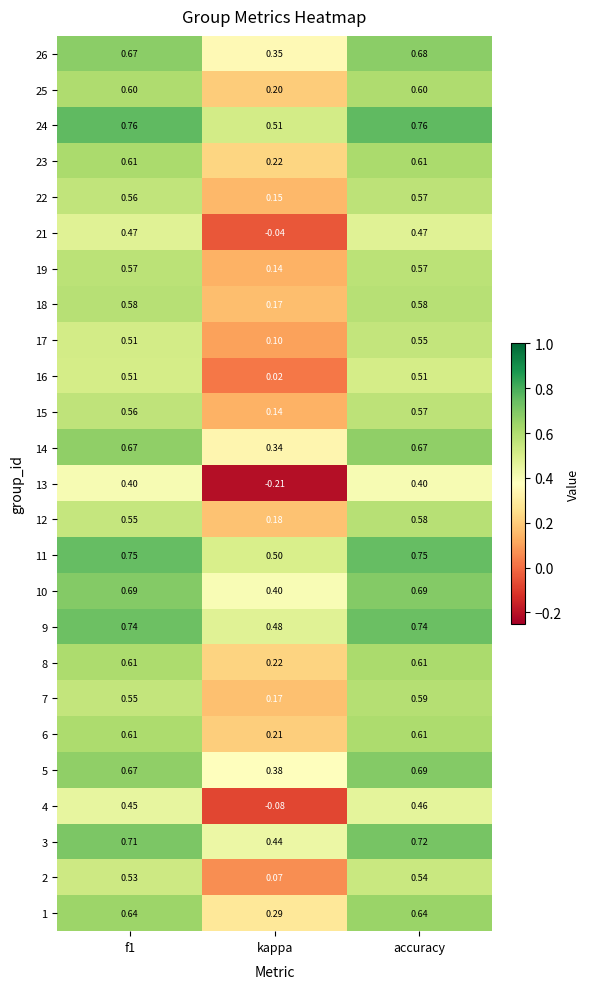

Which series has the widest spread of values?

13